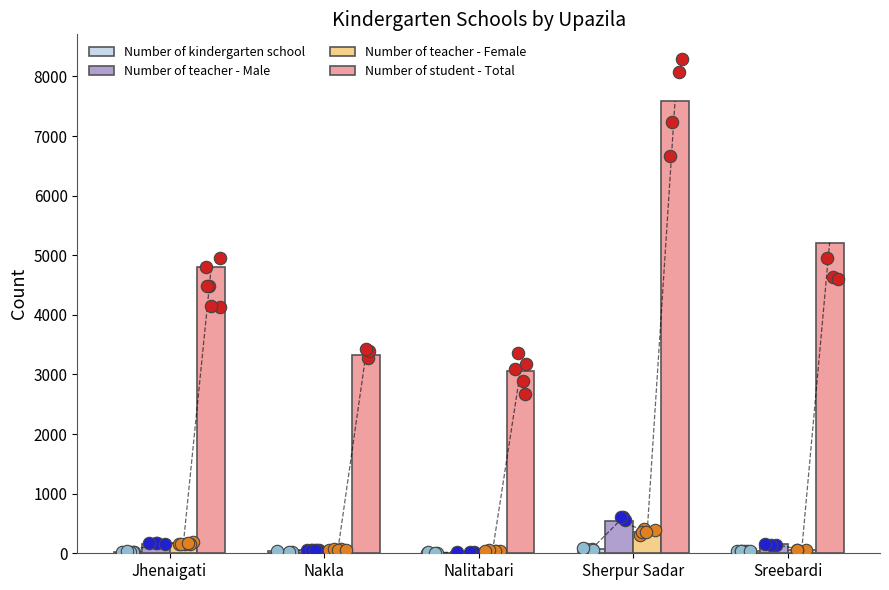

Which series has the largest Y range (max minus min)?

Number of student - Total